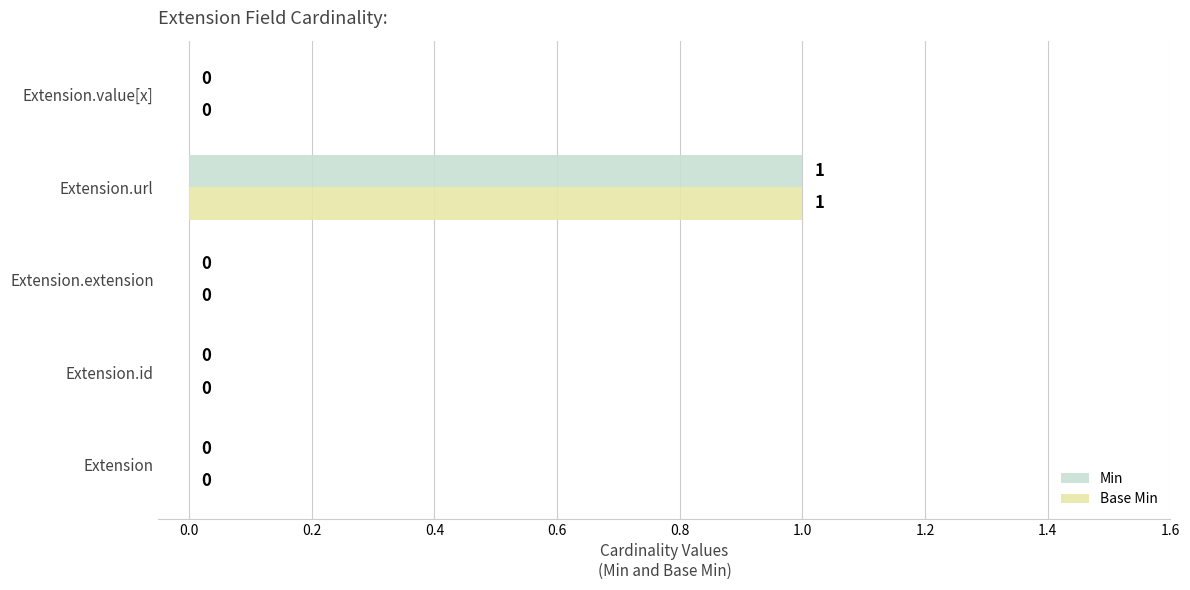

Which label corresponds to the largest value in the chart?

Extension.url